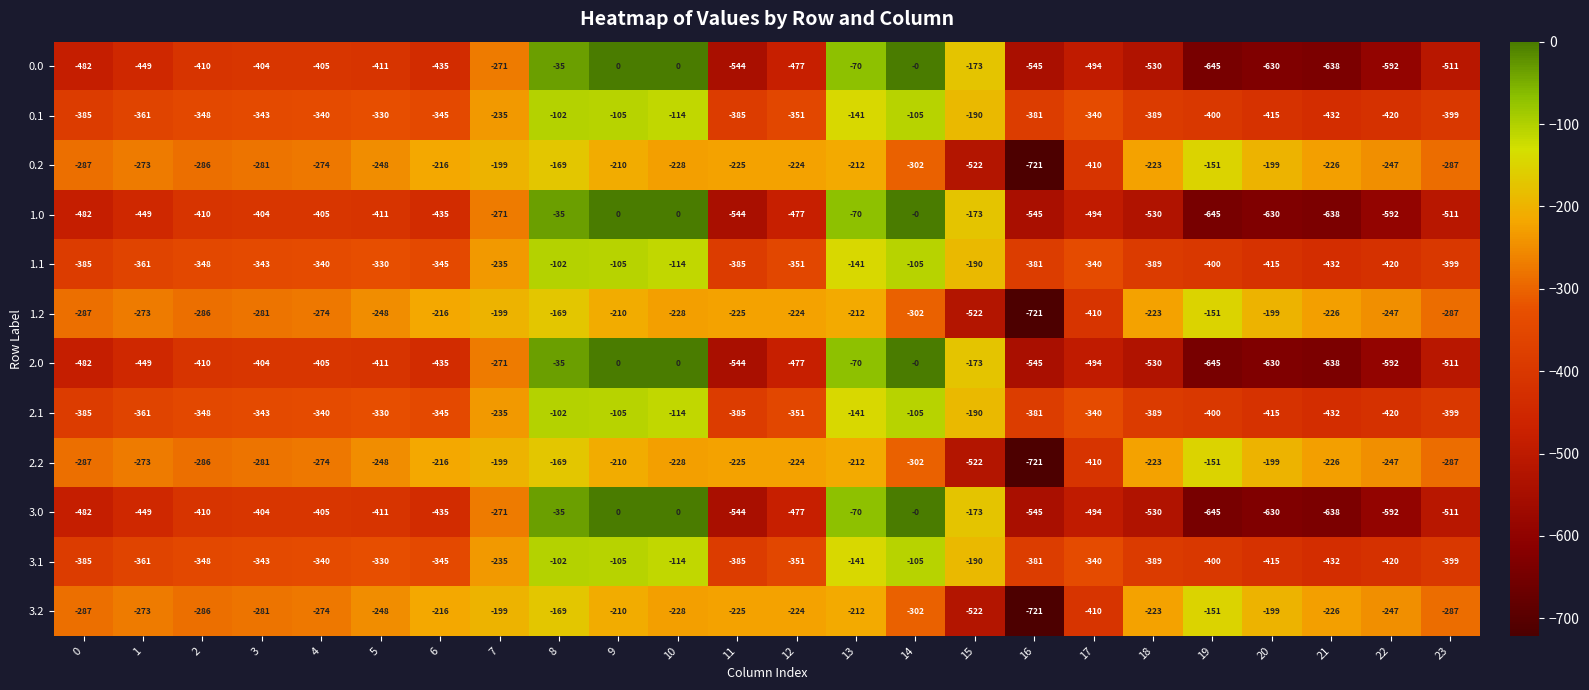

At which label is 2.0 closest to -322?

7